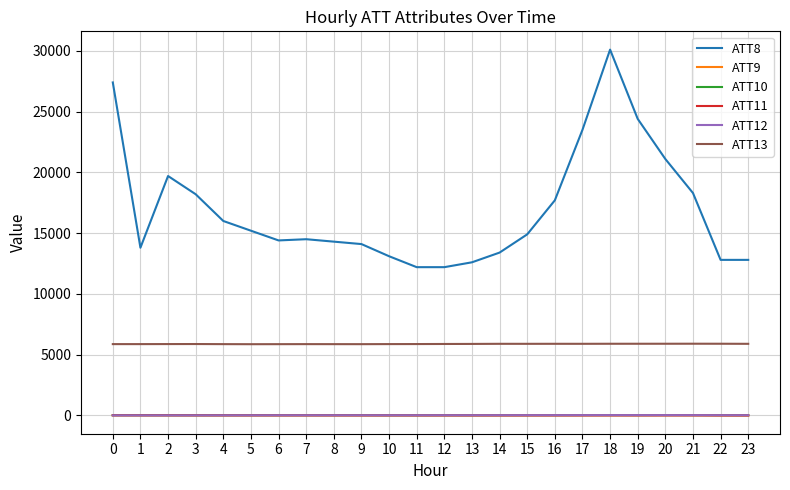

Is the value of ATT12 at 10 greater than the value of ATT13 at 8?

No